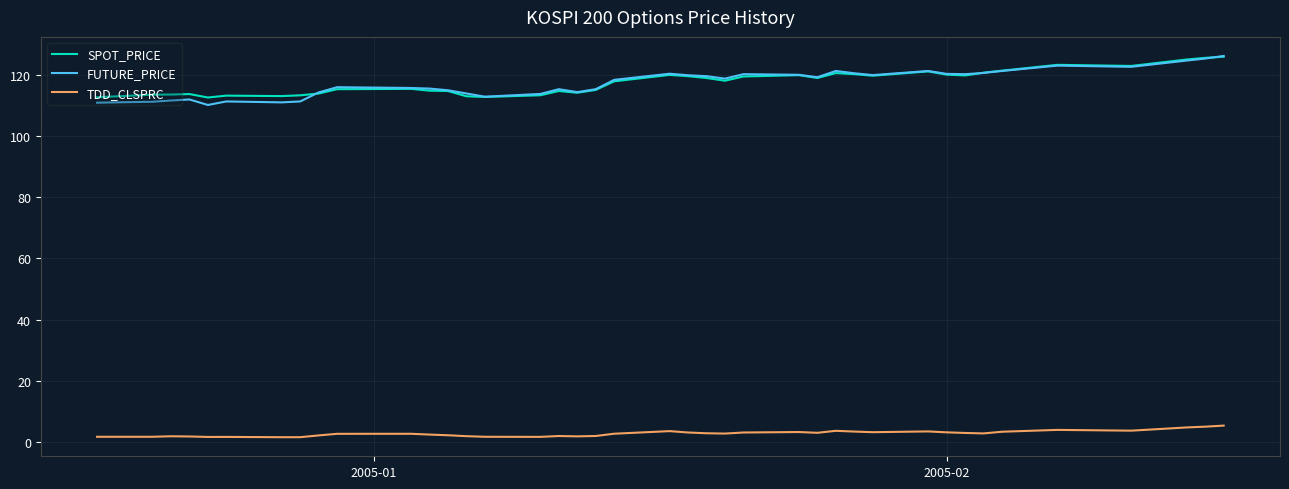

Which series has the widest spread of values?

FUTURE_PRICE